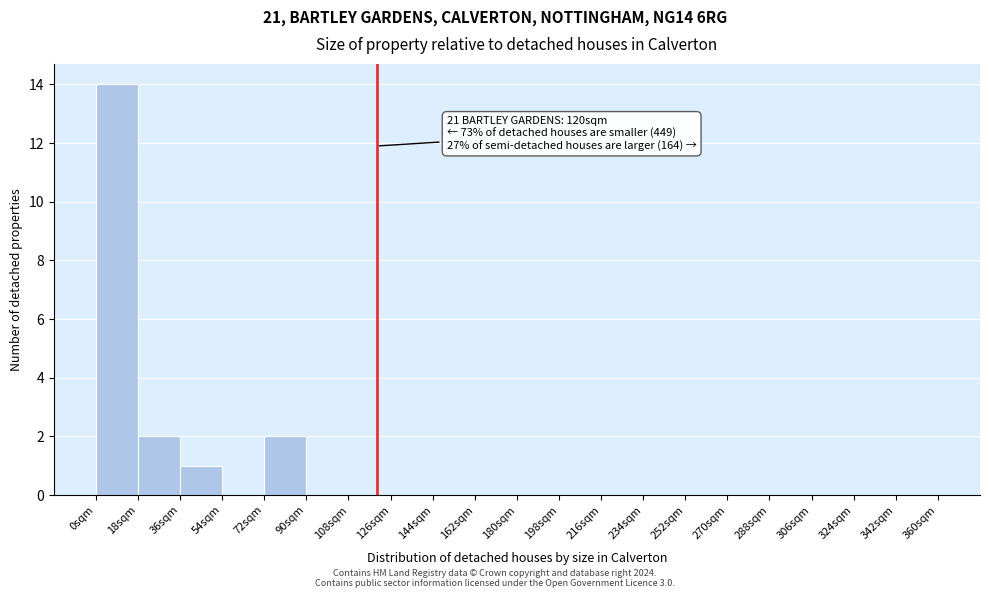

Over which range of the x-axis is the bar tallest?

0 to 18